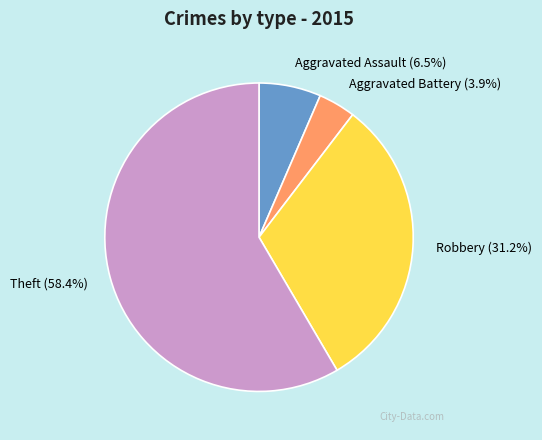

Does any single category account for the majority?

Yes